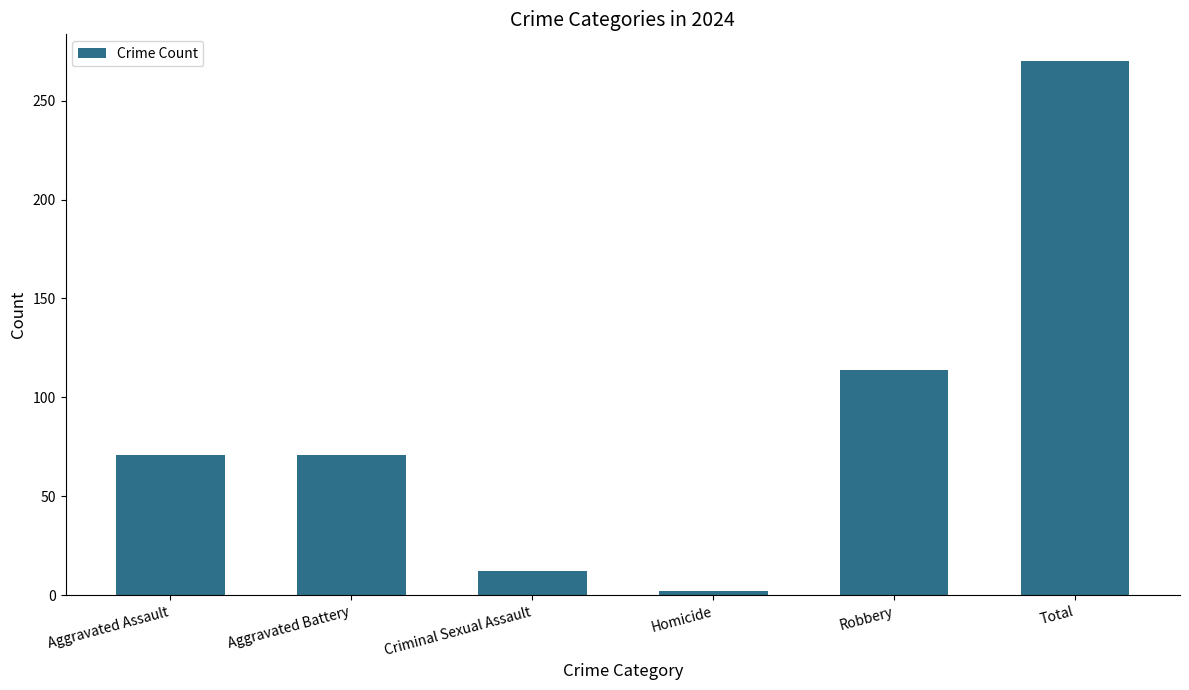

What is the label of the 6th bar from the left?

Total